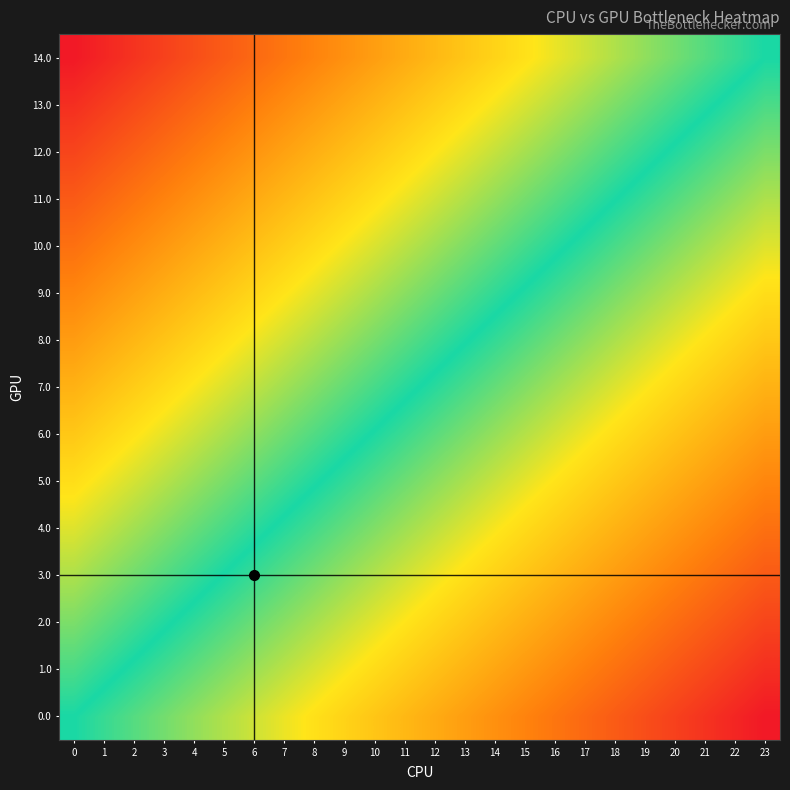

Rank the series by their maximum value, from lowest to highest.

14.0, 13.0, 12.0, 11.0, 10.0, 9.0, 8.0, 7.0, 6.0, 5.0, 4.0, 3.0, 2.0, 1.0, 0.0